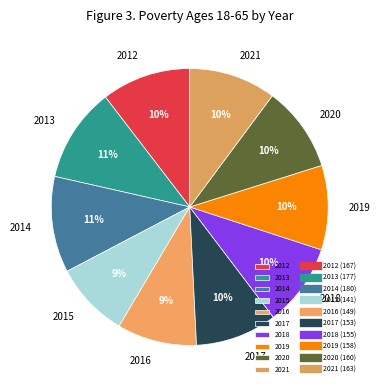

Is there any slice that represents more than half of the pie?

No